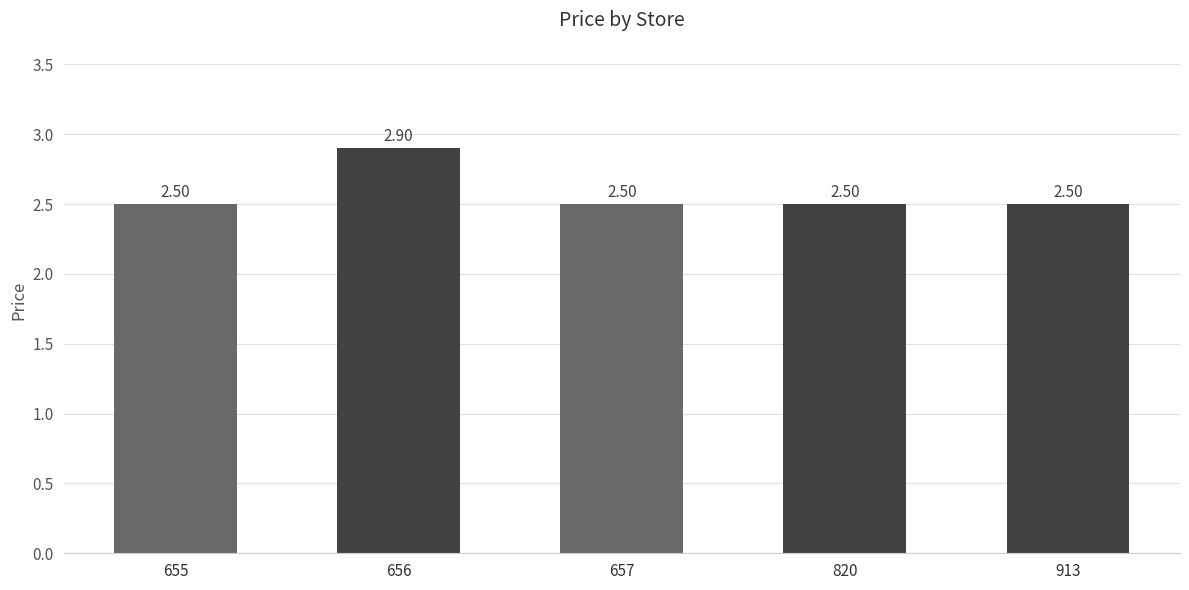

The value at 820 is 4.4. True or false?

False